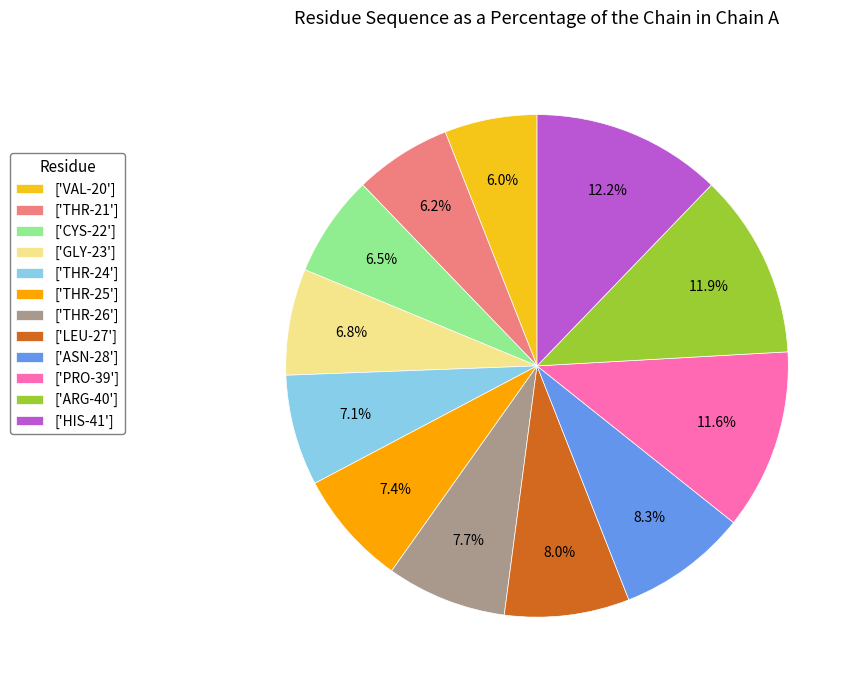

How much of the chart is everything except ['HIS-41']?

87.8%